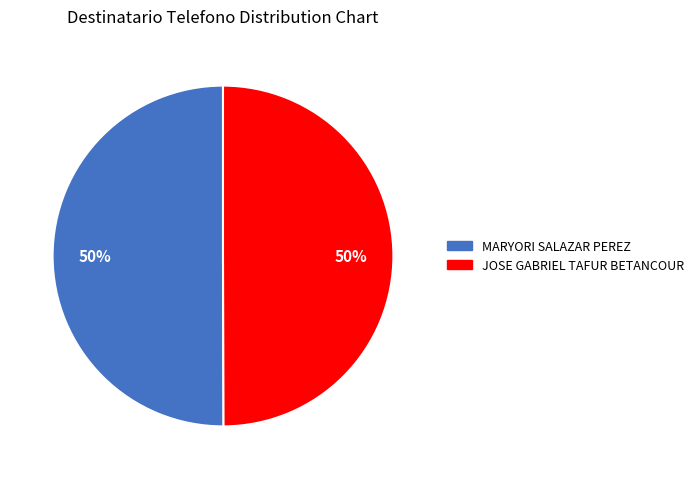

How many segments does this pie chart have?

2